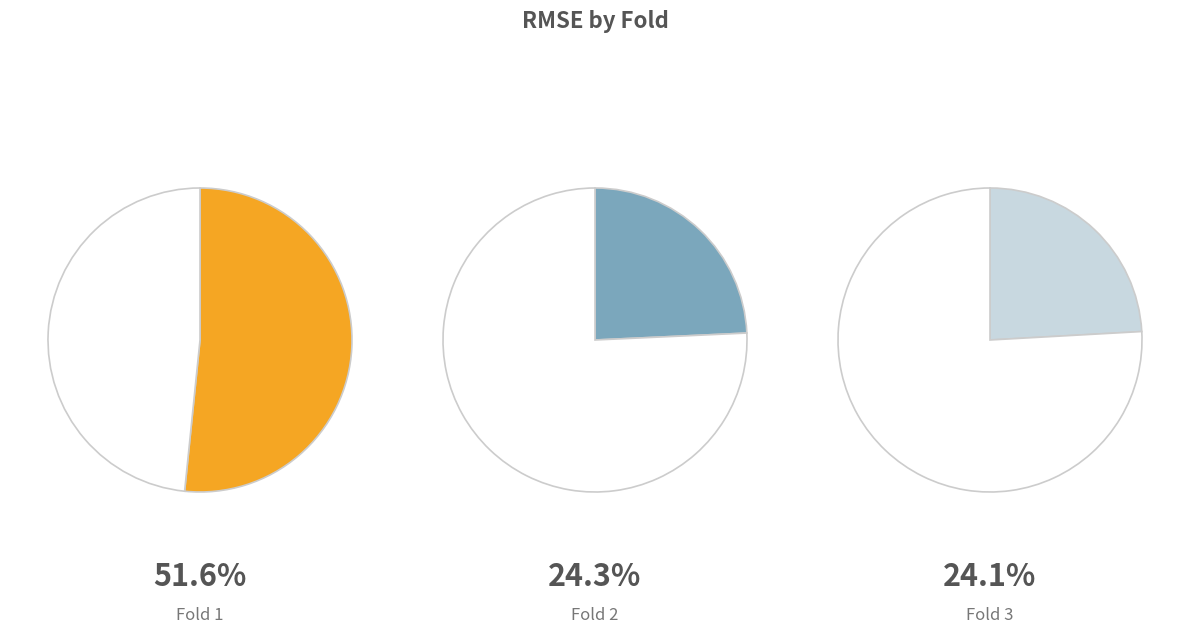

What percentage is NOT represented by Fold 1?

48.4%